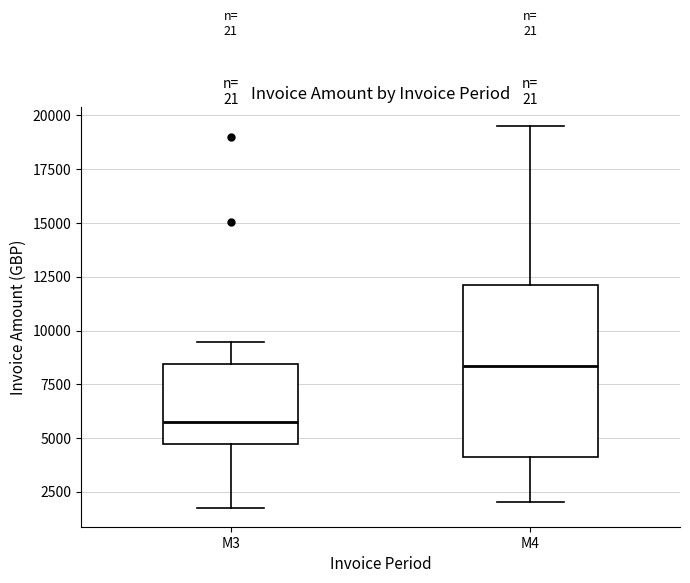

Which box has the lowest median line?

M3